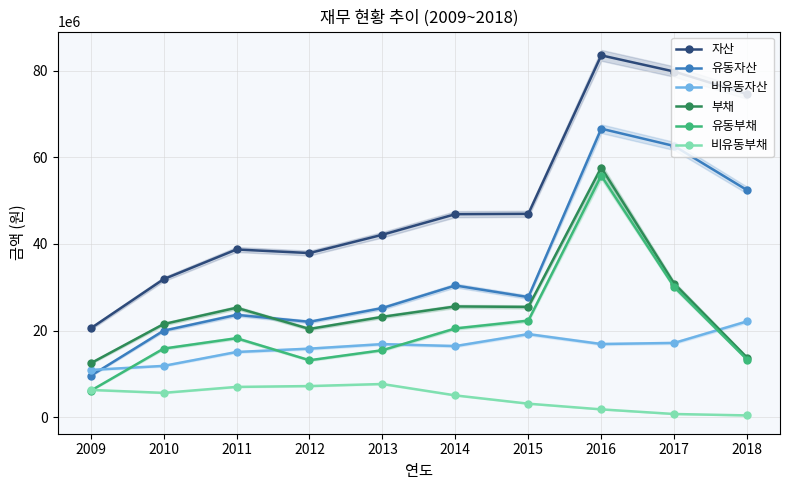

In 비유동자산, how many points are lower than both neighbors (excluding endpoints)?

2